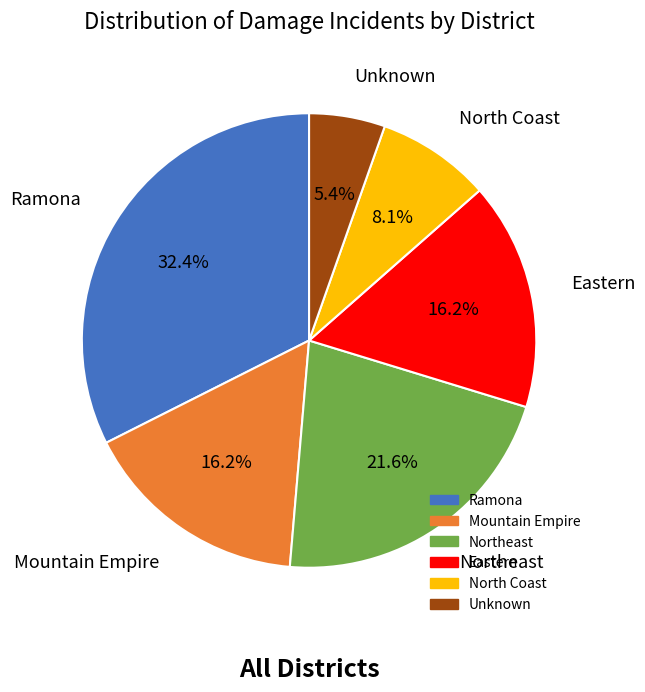

Is there a majority slice in this chart?

No